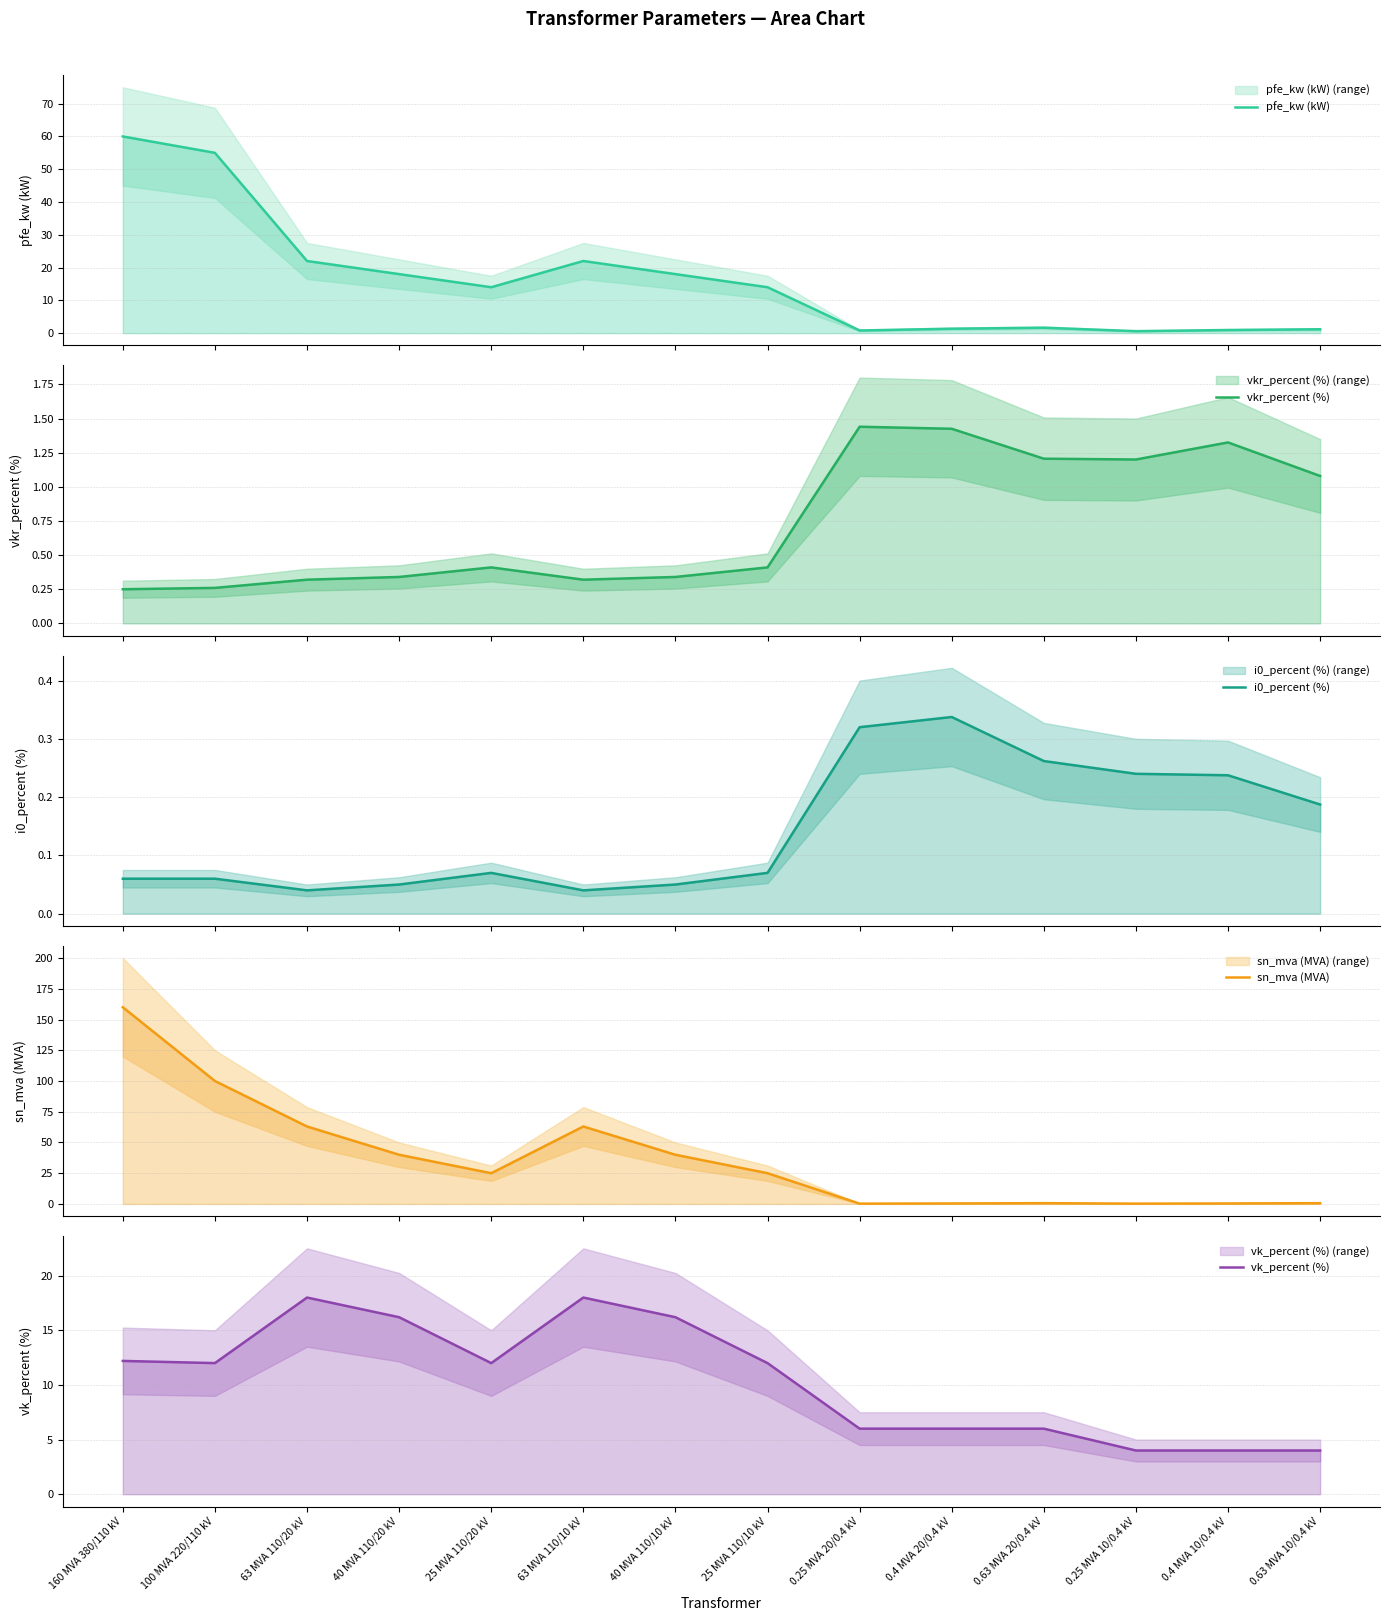

At 40 MVA 110/10 kV, list the series in order from largest to smallest.

sn_mva (MVA), pfe_kw (kW), vk_percent (%), vkr_percent (%), i0_percent (%)